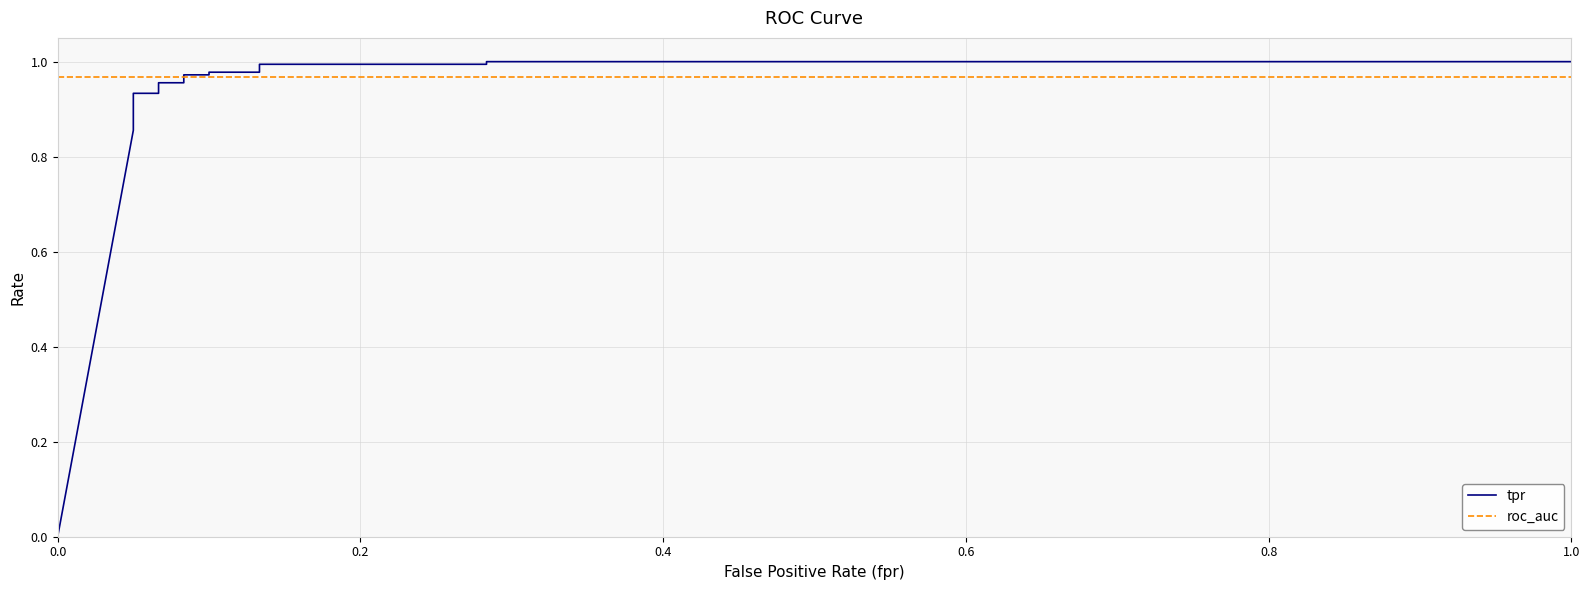

Between 11 and 13, which is larger?

13